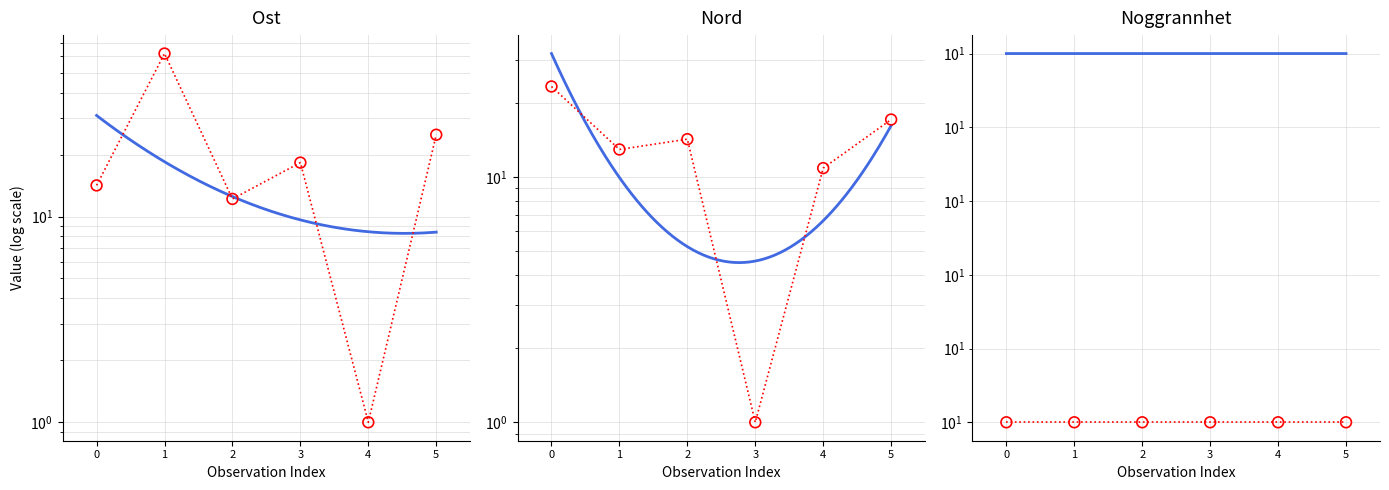

Which series contains the lowest Y value?

Ost